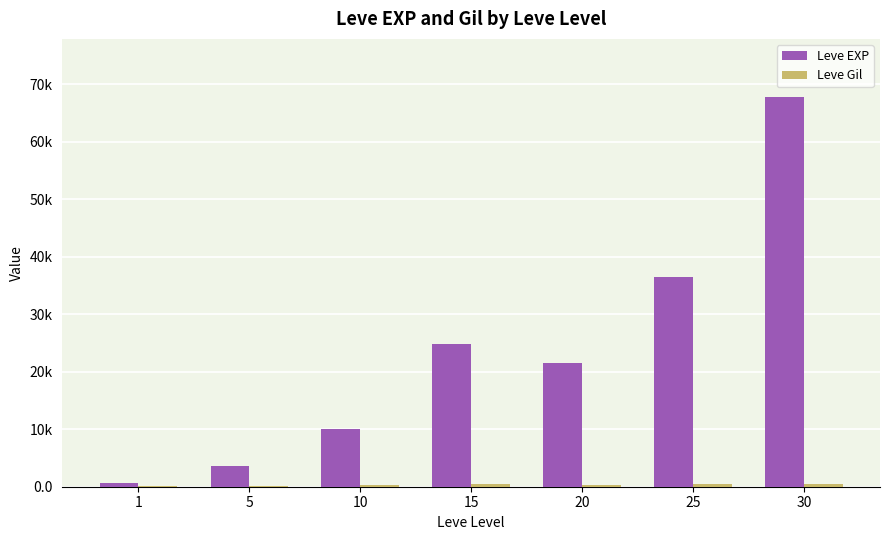

Are the bars grouped side by side (vs. stacked)?

Yes